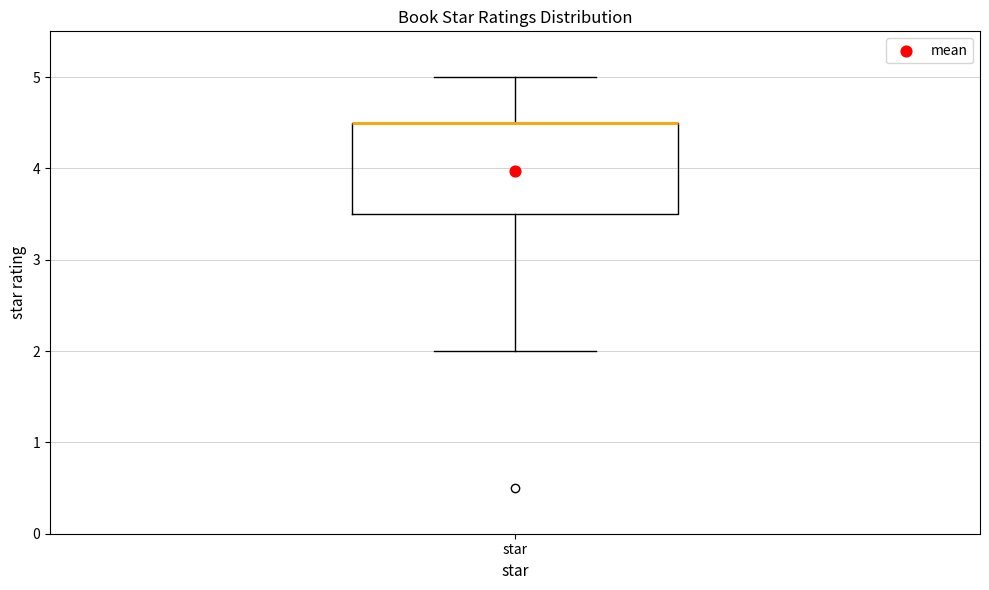

Where is the lower edge of the box for star on the y-axis? The values are not printed on the chart, so give them approximately, as read against the axis.

3.5